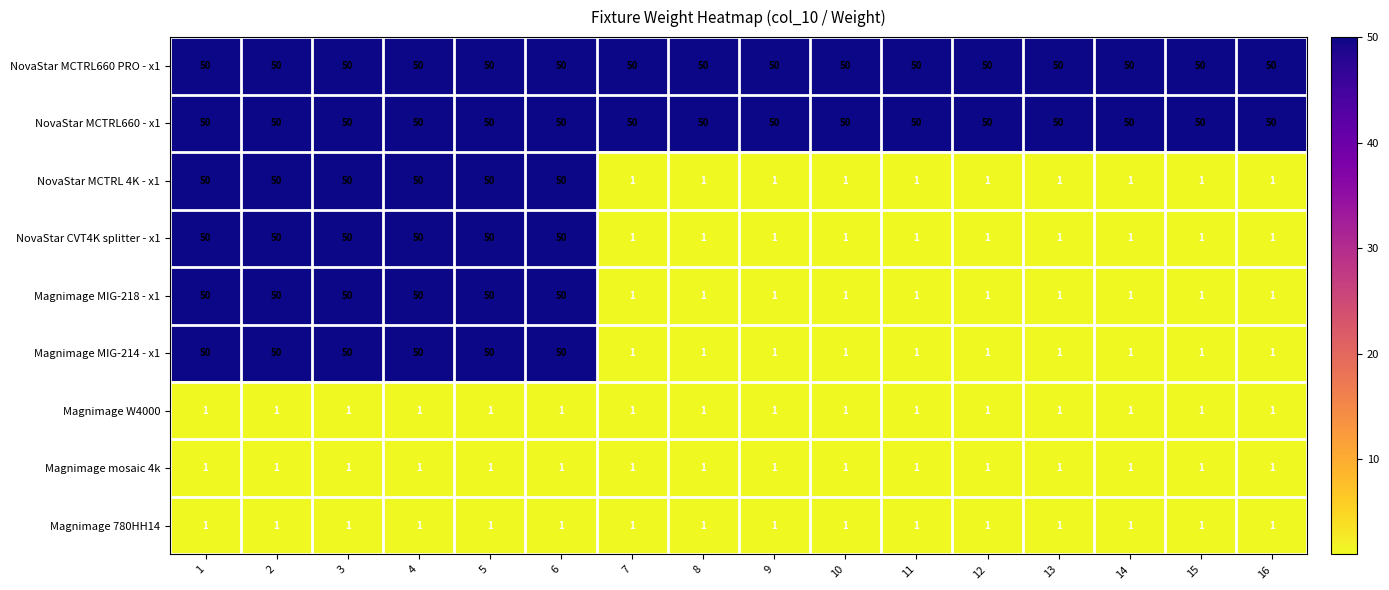

What is the total value across all series at 1?

303